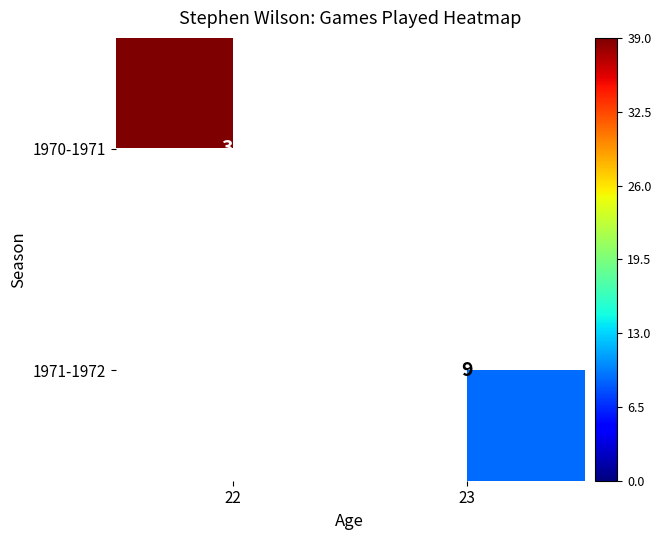

What is the total value across all series at 22?

39